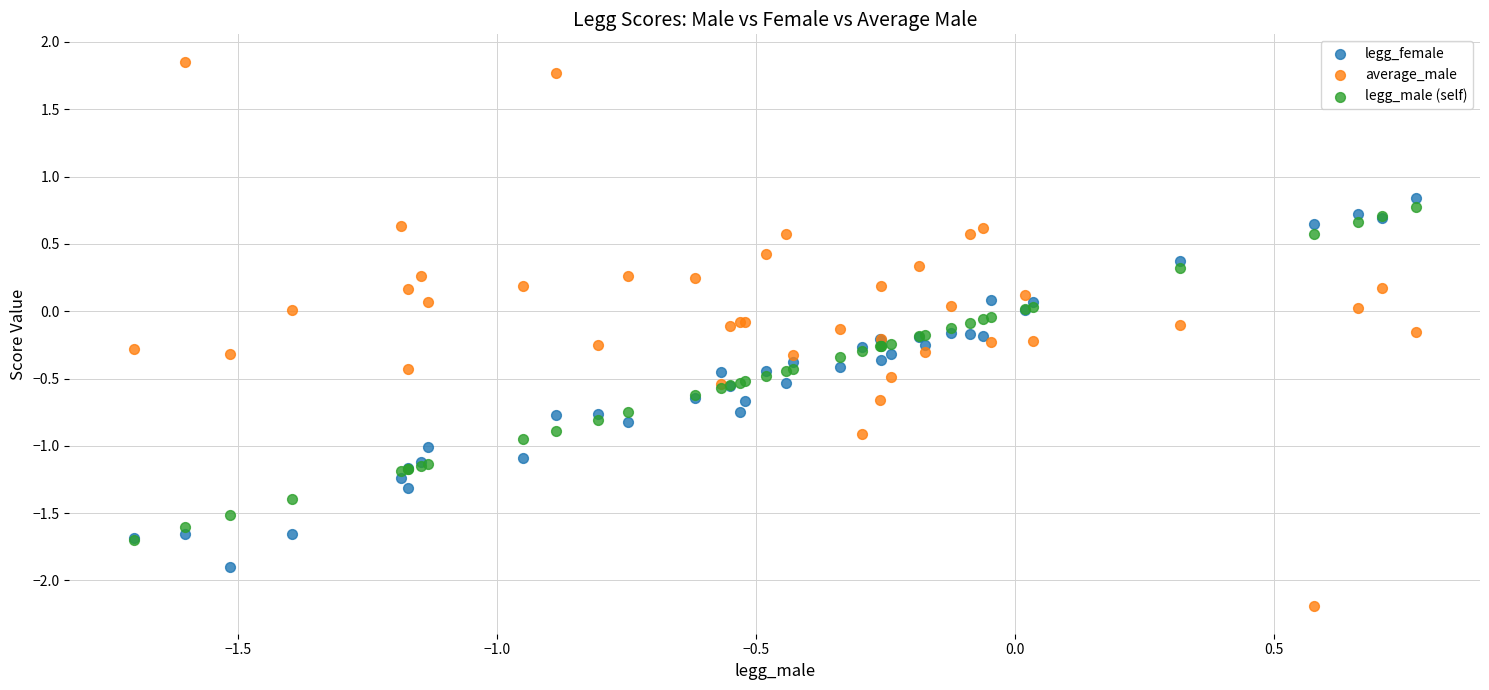

Which series reaches the maximum Y coordinate?

average_male